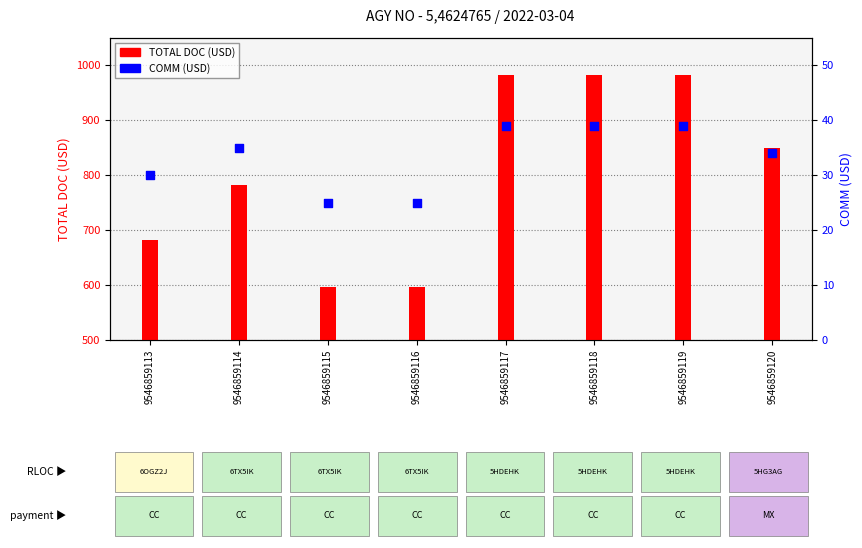

Which series has the largest total across all categories?

TOTAL DOC